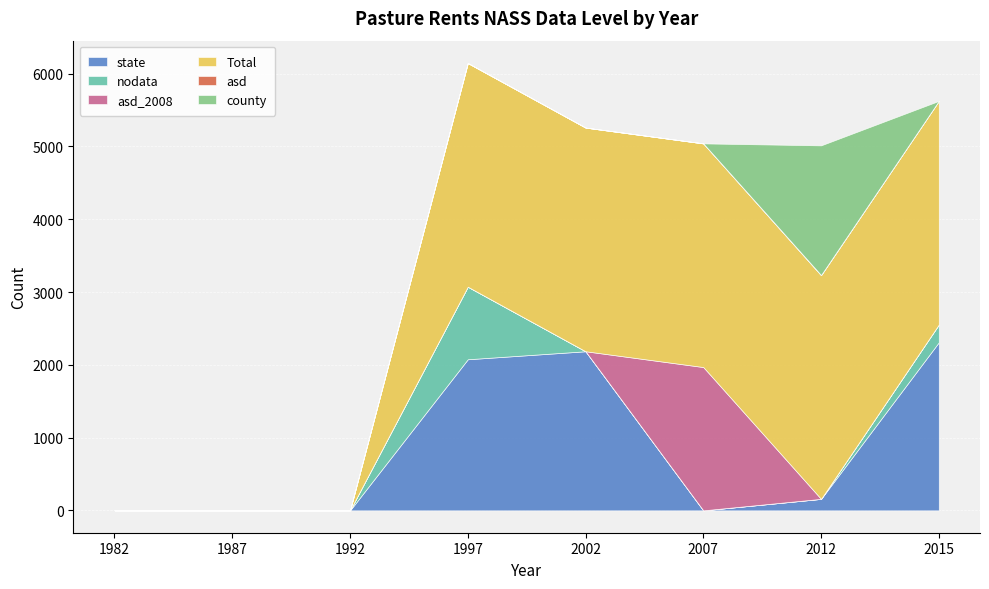

Which category has the lowest value across all series?

1982